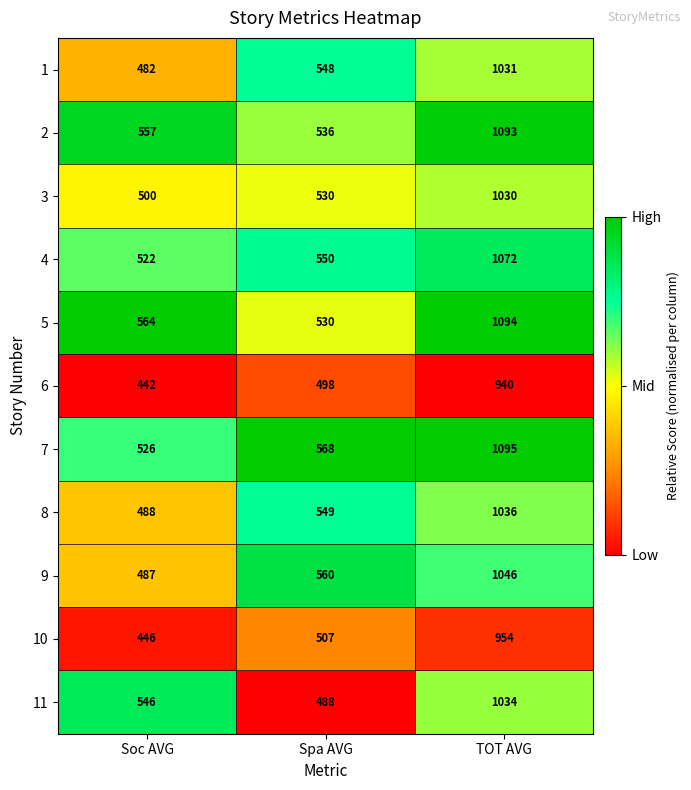

How many 6 values are between 442 and 940?

3